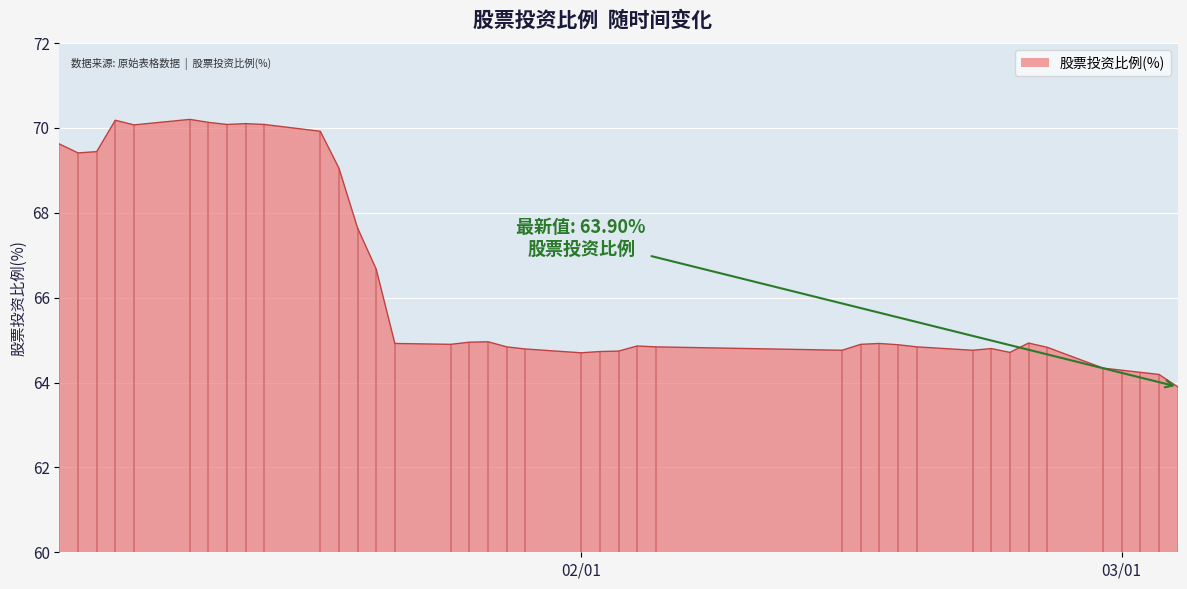

Reading left to right, list all the values displayed in this chart.

69.6	69.4	69.4	70.2	70.1	70.2	70.1	70.1	70.1	70.1	69.9	69.0	67.6	66.7	64.9	64.9	65.0	65.0	64.8	64.8	64.7	64.7	64.7	64.9	64.8	64.8	64.9	64.9	64.9	64.8	64.8	64.8	64.7	64.9	64.8	64.3	64.3	64.2	64.2	63.9